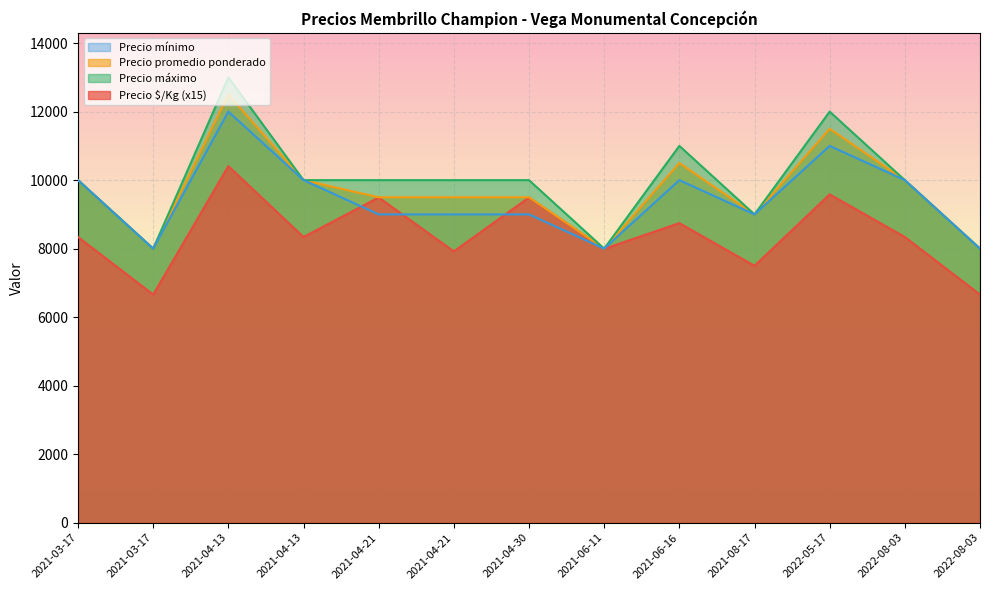

Reading right to left, transcribe all the data shown in this chart.

Precio $/Kg: 2022-08-03=6660	2022-08-03=8340	2022-05-17=9585	2021-08-17=7500	2021-06-16=8745	2021-06-11=7995	2021-04-30=9495	2021-04-21=7920	2021-04-21=9495	2021-04-13=8340	2021-04-13=10410	2021-03-17=6660	2021-03-17=8340
Precio promedio ponderado: 2022-08-03=8000	2022-08-03=10000	2022-05-17=11500	2021-08-17=9000	2021-06-16=10500	2021-06-11=8000	2021-04-30=9500	2021-04-21=9500	2021-04-21=9500	2021-04-13=10000	2021-04-13=12500	2021-03-17=8000	2021-03-17=10000
Precio máximo: 2022-08-03=8000	2022-08-03=10000	2022-05-17=12000	2021-08-17=9000	2021-06-16=11000	2021-06-11=8000	2021-04-30=10000	2021-04-21=10000	2021-04-21=10000	2021-04-13=10000	2021-04-13=13000	2021-03-17=8000	2021-03-17=10000
Precio mínimo: 2022-08-03=8000	2022-08-03=10000	2022-05-17=11000	2021-08-17=9000	2021-06-16=10000	2021-06-11=8000	2021-04-30=9000	2021-04-21=9000	2021-04-21=9000	2021-04-13=10000	2021-04-13=12000	2021-03-17=8000	2021-03-17=10000